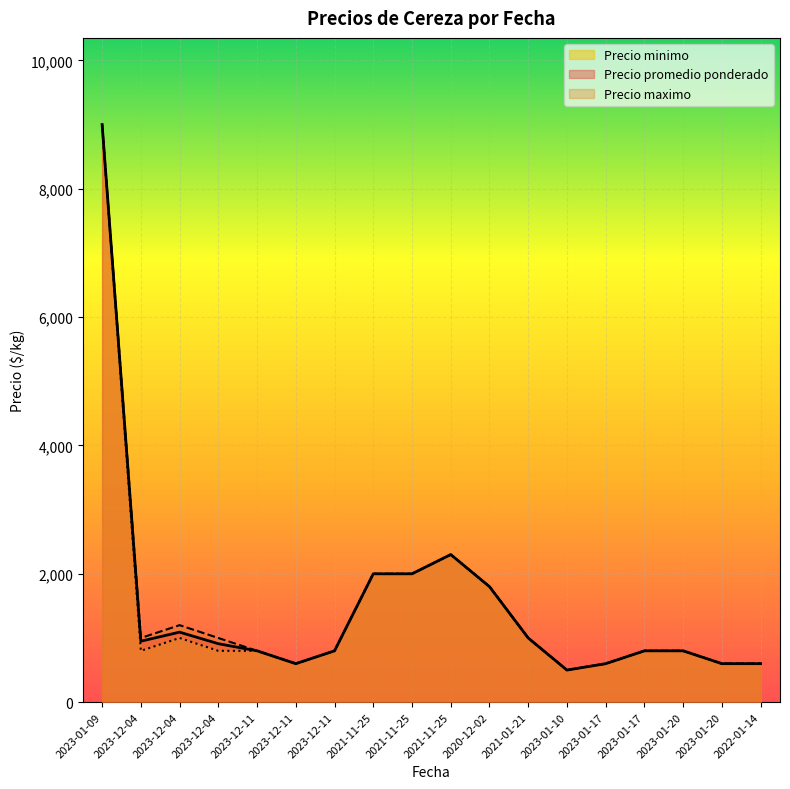

True or false: Precio promedio ponderado and Precio maximo cross at least once.

False